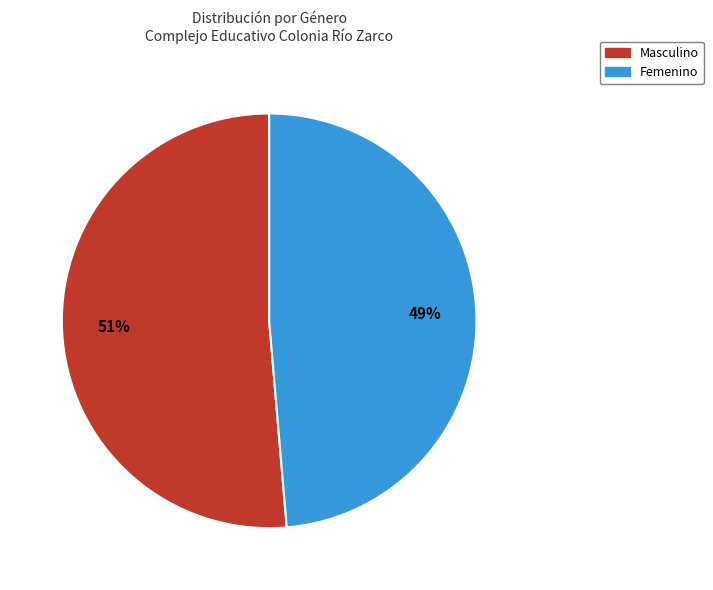

Which has a higher value, Femenino or Masculino?

Masculino